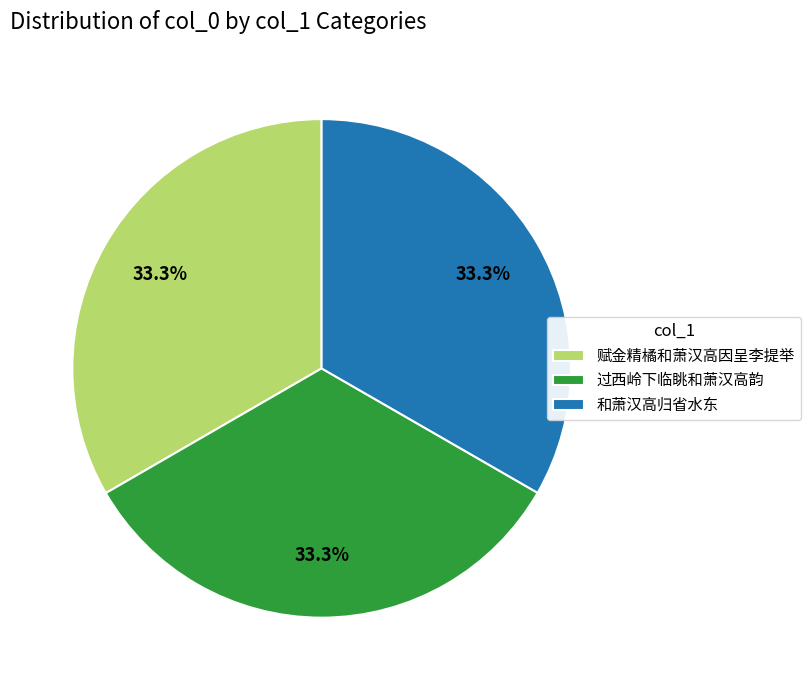

How many segments does this pie chart have?

3